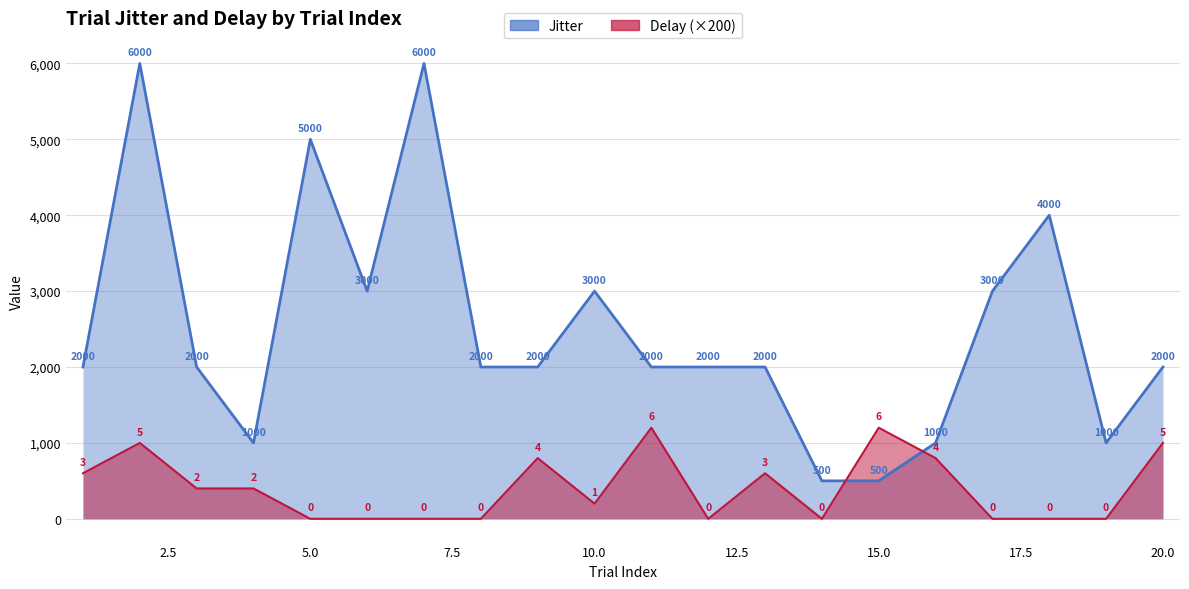

Rank the series by their maximum value, from lowest to highest.

Delay, Jitter